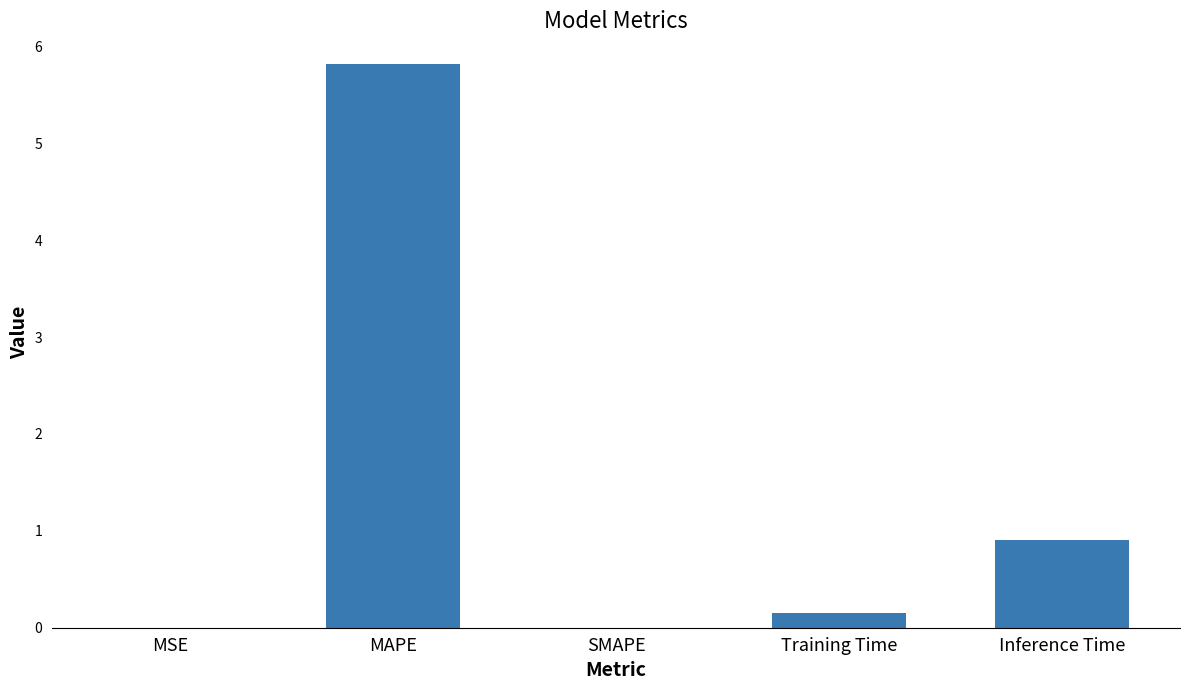

At which category does the chart reach its peak across all series?

MAPE